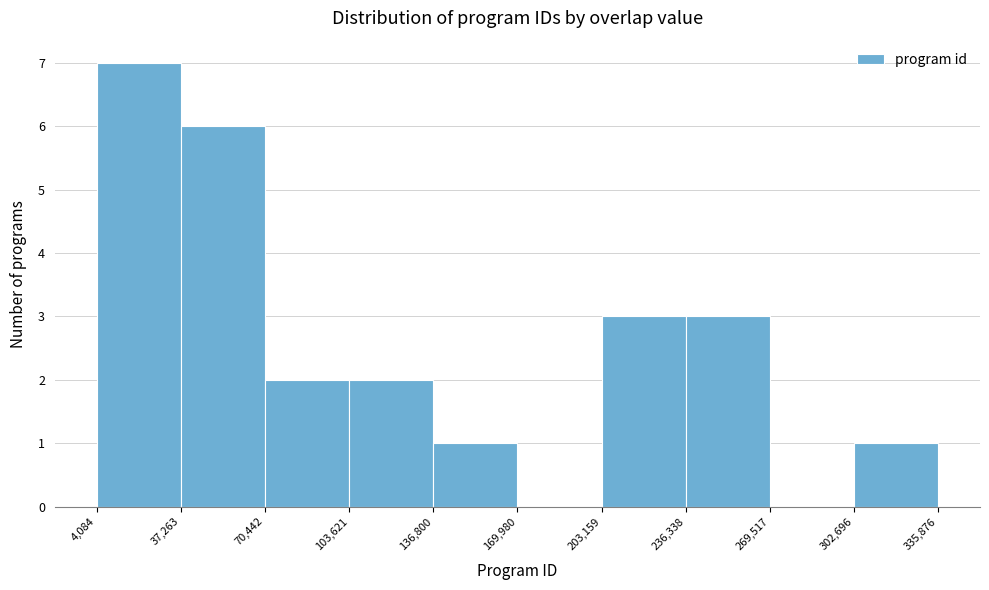

Reading left to right, list every bar in this chart as the range it spans on the x-axis followed by its height. The values are not printed on the chart, so give them approximately, as read against the axis.

4,084 to 37,263: 7
37,263 to 70,442: 6
70,442 to 103,621: 2
103,621 to 136,800: 2
136,800 to 169,980: 1
169,980 to 203,159: 0
203,159 to 236,338: 3
236,338 to 269,517: 3
269,517 to 302,696: 0
302,696 to 335,876: 1